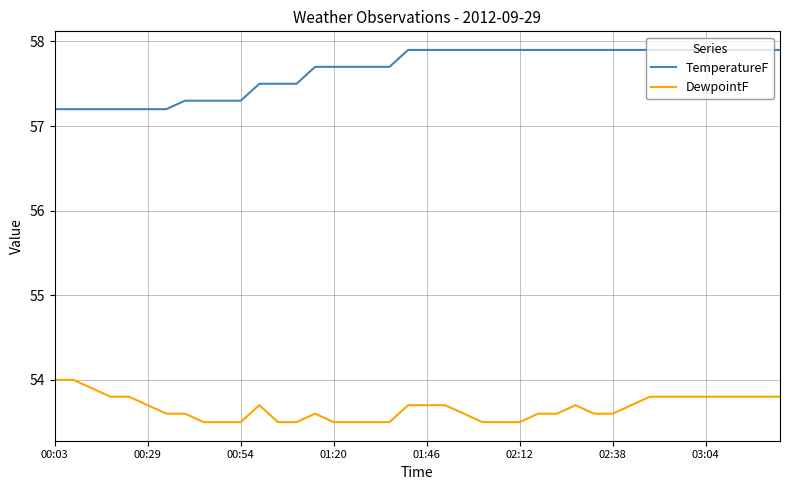

Reading left to right, what are all the values shown in this chart?

TemperatureF: 57.2	57.2	57.2	57.2	57.2	57.2	57.2	57.3	57.3	57.3	57.3	57.5	57.5	57.5	57.7	57.7	57.7	57.7	57.7	57.9	57.9	57.9	57.9	57.9	57.9	57.9	57.9	57.9	57.9	57.9	57.9	57.9	57.9	57.9	57.9	57.9	57.9	57.9	57.9	57.9
DewpointF: 54.0	54.0	53.9	53.8	53.8	53.7	53.6	53.6	53.5	53.5	53.5	53.7	53.5	53.5	53.6	53.5	53.5	53.5	53.5	53.7	53.7	53.7	53.6	53.5	53.5	53.5	53.6	53.6	53.7	53.6	53.6	53.7	53.8	53.8	53.8	53.8	53.8	53.8	53.8	53.8